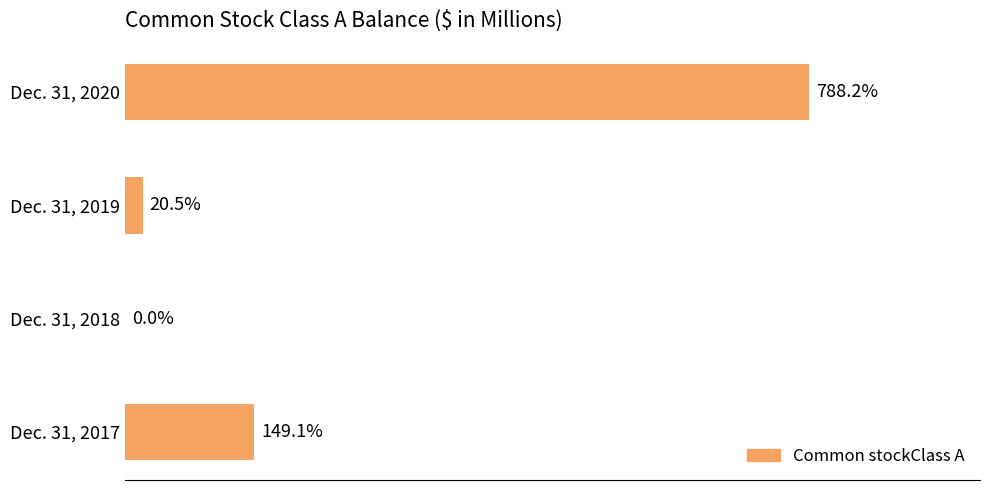

Which category has the highest value across all series?

Dec. 31, 2020